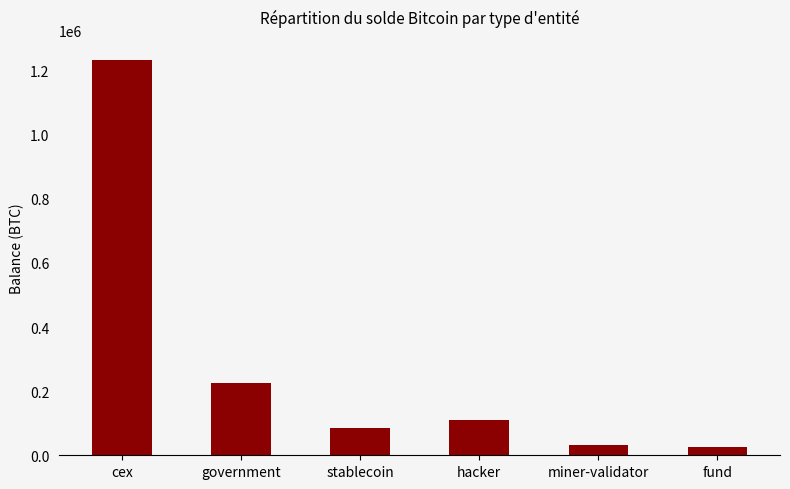

What is the average value?

286050.4